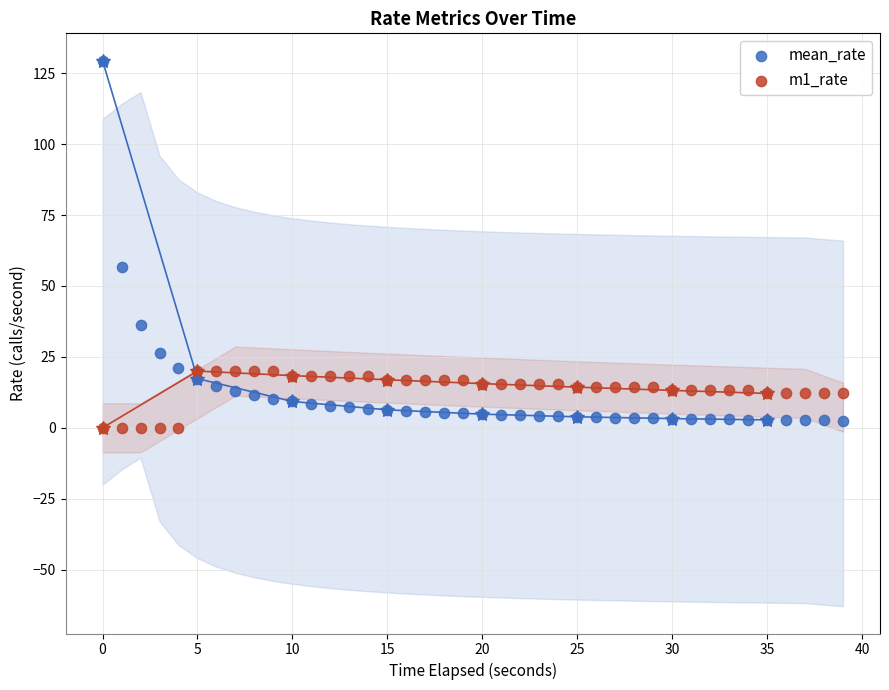

Which series reaches the maximum Y coordinate?

mean_rate